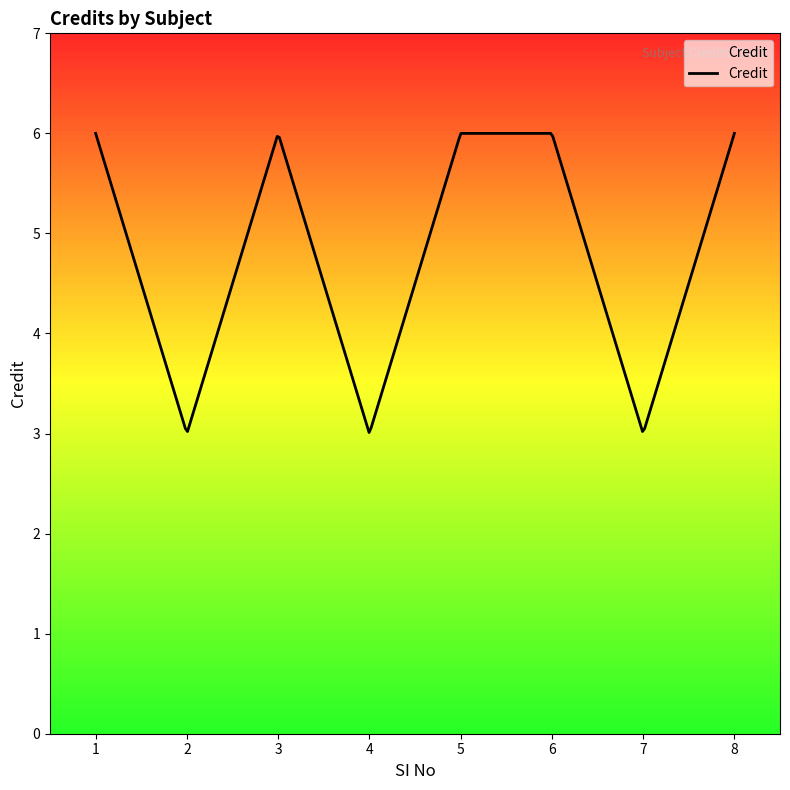

What is the difference between the maximum and minimum values?

3.0